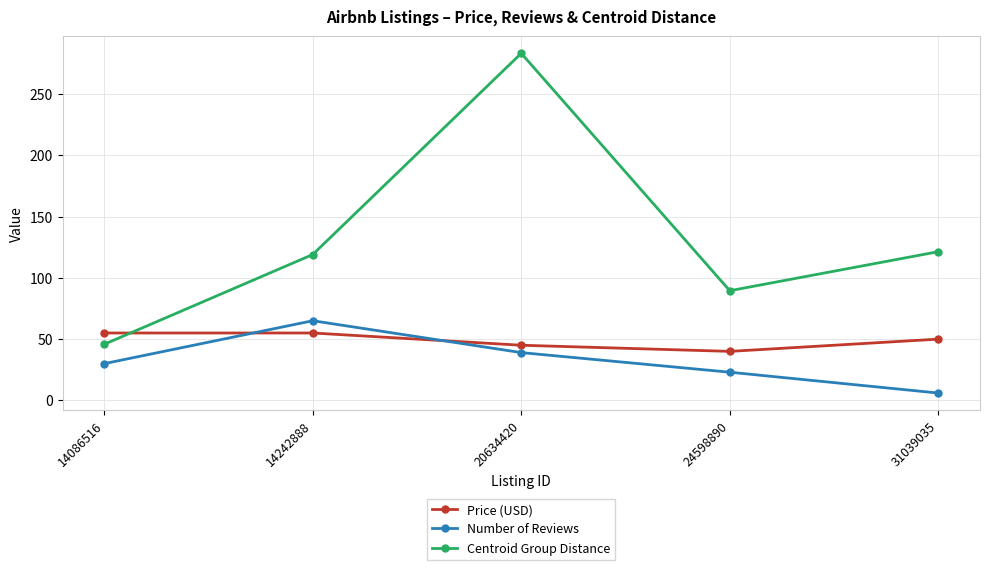

The value of Price (USD) at 14086516 is 55.0. True or false?

True